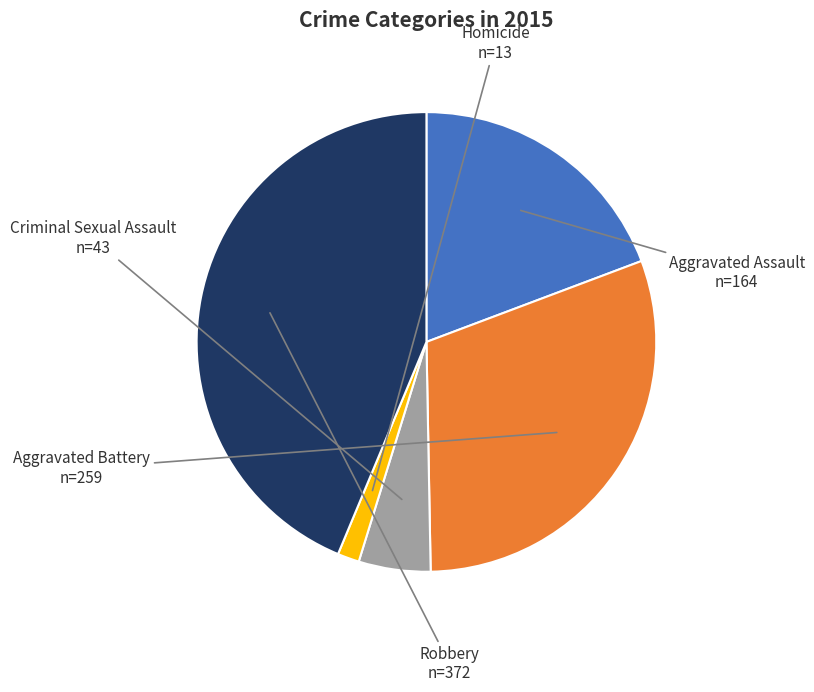

Rank the categories by value from highest to lowest.

Robbery, Aggravated Battery, Aggravated Assault, Criminal Sexual Assault, Homicide